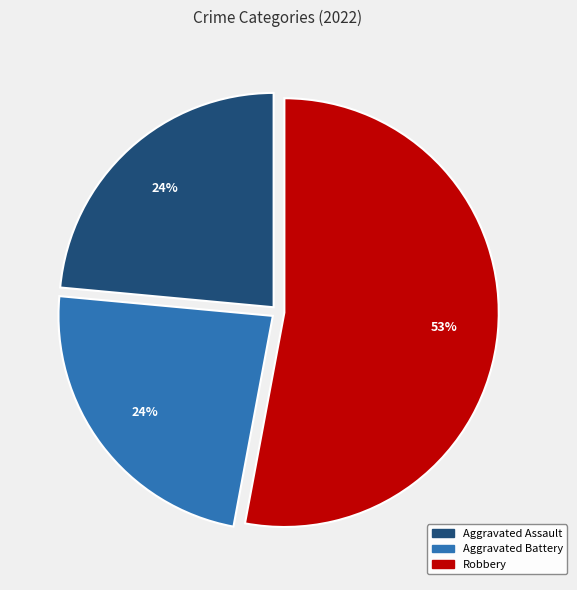

How many segments does this pie chart have?

3